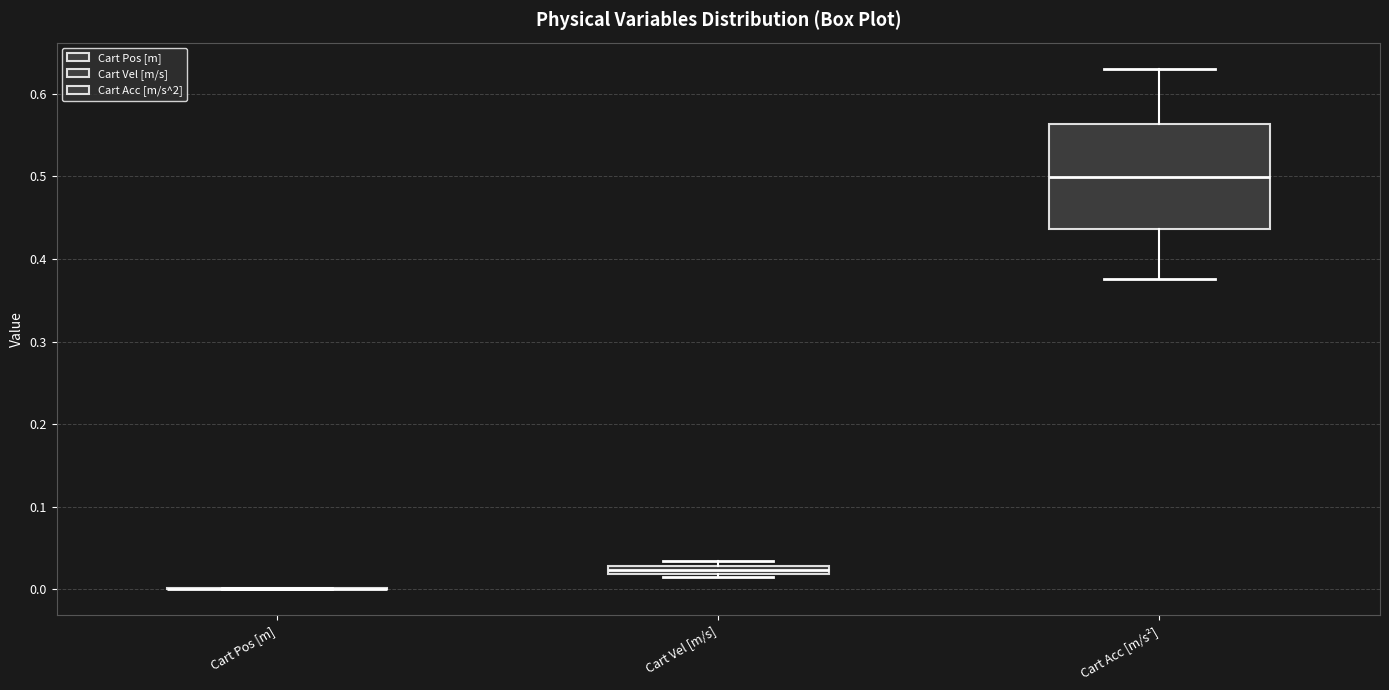

Where does the median line of the box for Cart Acc [m/s²] sit on the y-axis? The values are not printed on the chart, so give them approximately, as read against the axis.

0.50